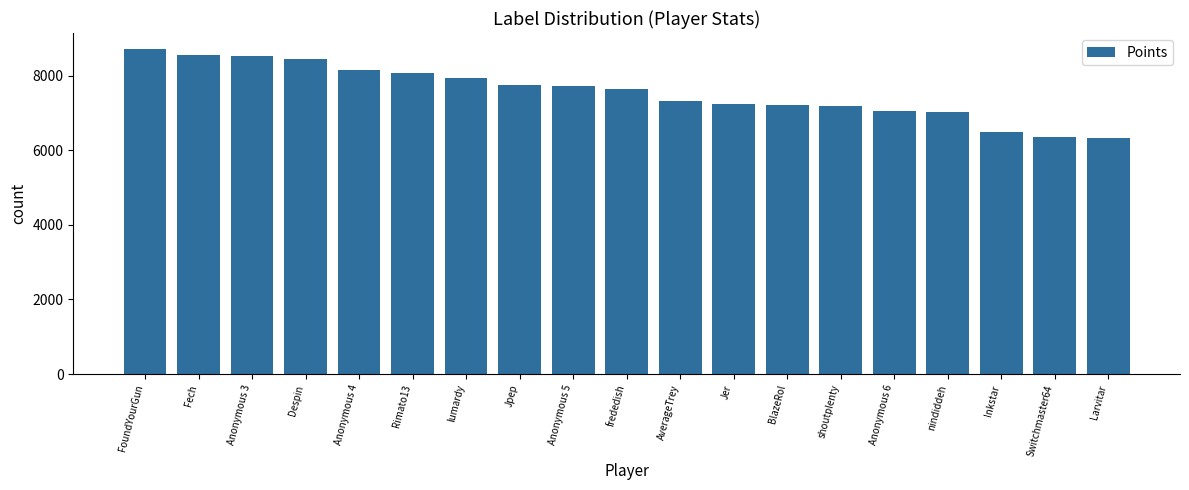

Are the bars grouped side by side (vs. stacked)?

No